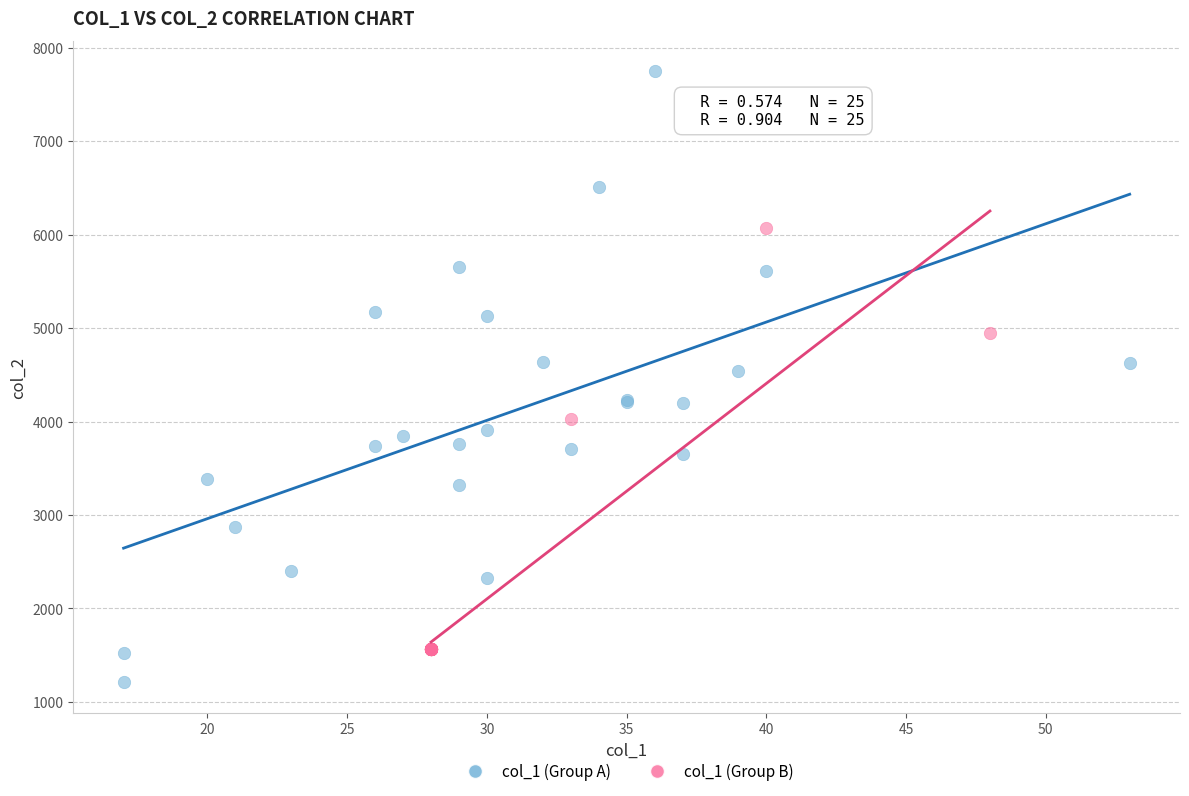

Which series has the widest spread of Y values?

col_1 (Group A)